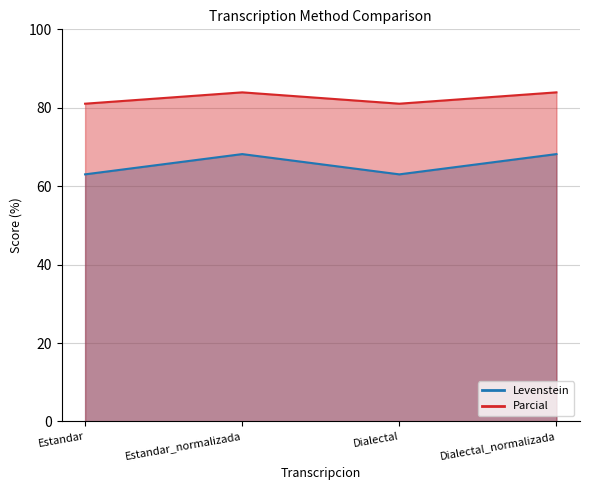

What is the total value across all series at Dialectal?

144.0